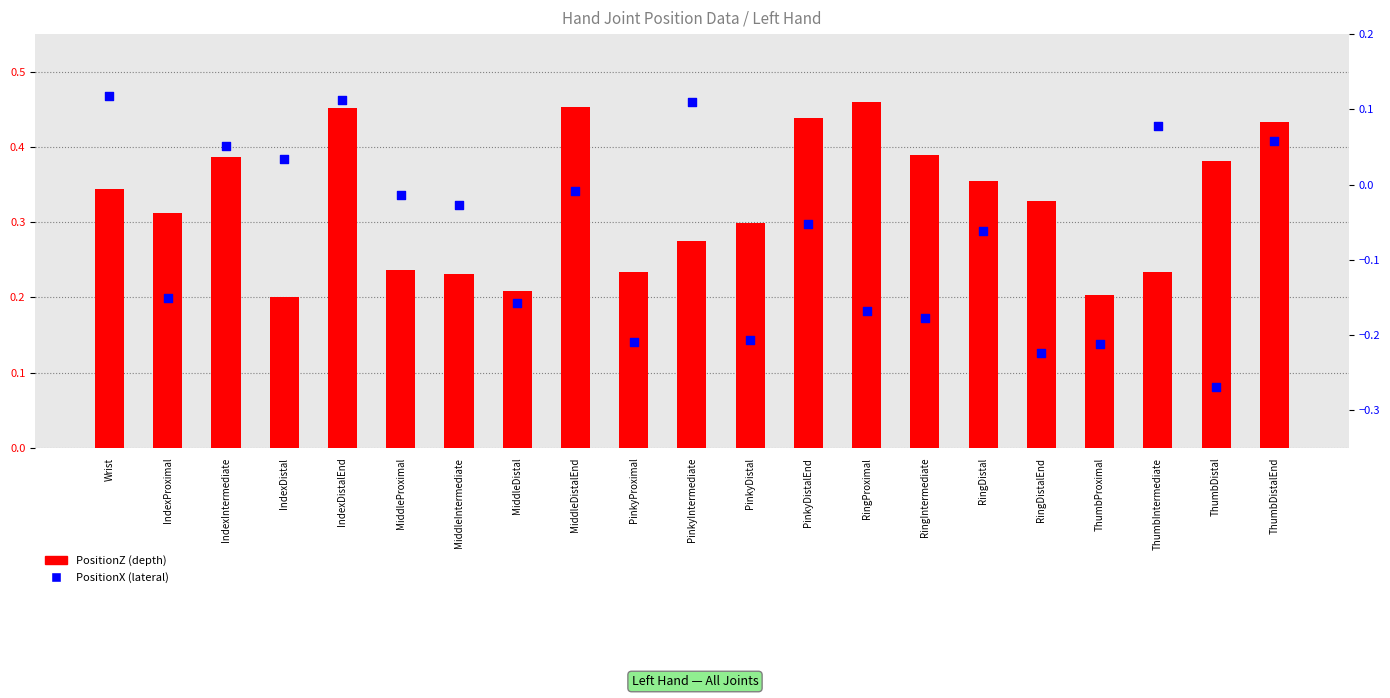

What are all the series names shown in the legend?

PositionZ (depth), PositionX (lateral)